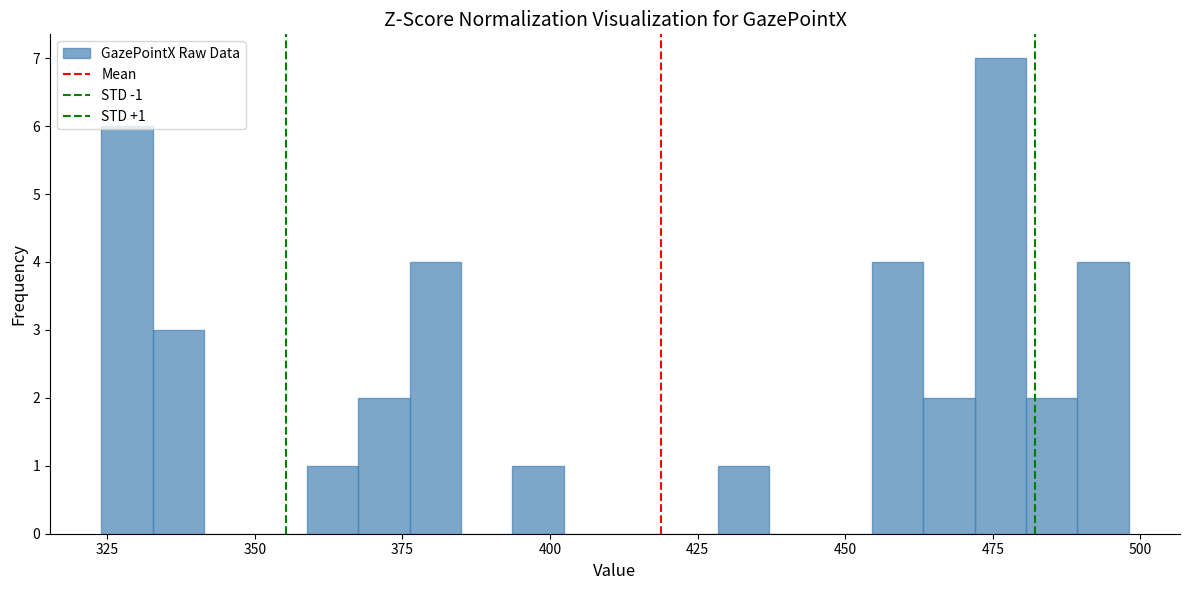

Read against the x-axis, roughly where is the centre of the tallest bar?

475